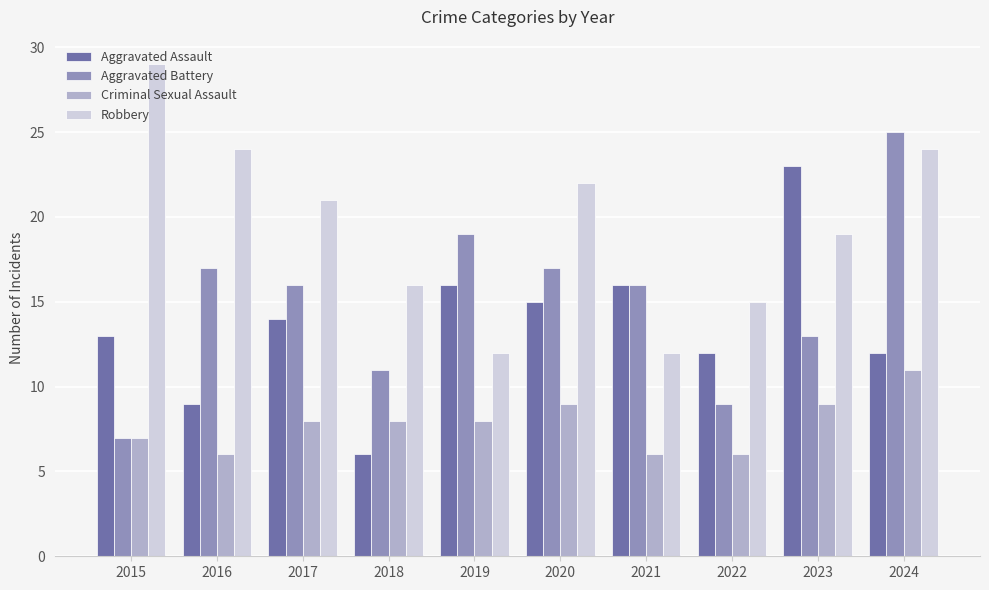

At which category is the sum across all series the highest?

2024